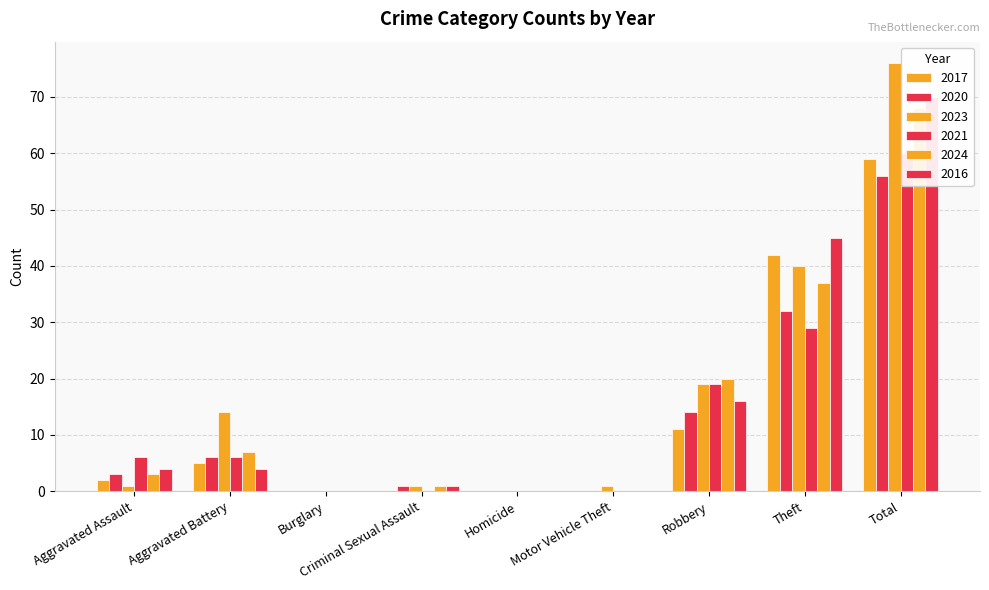

What is the total value across all series at Aggravated Battery?

42